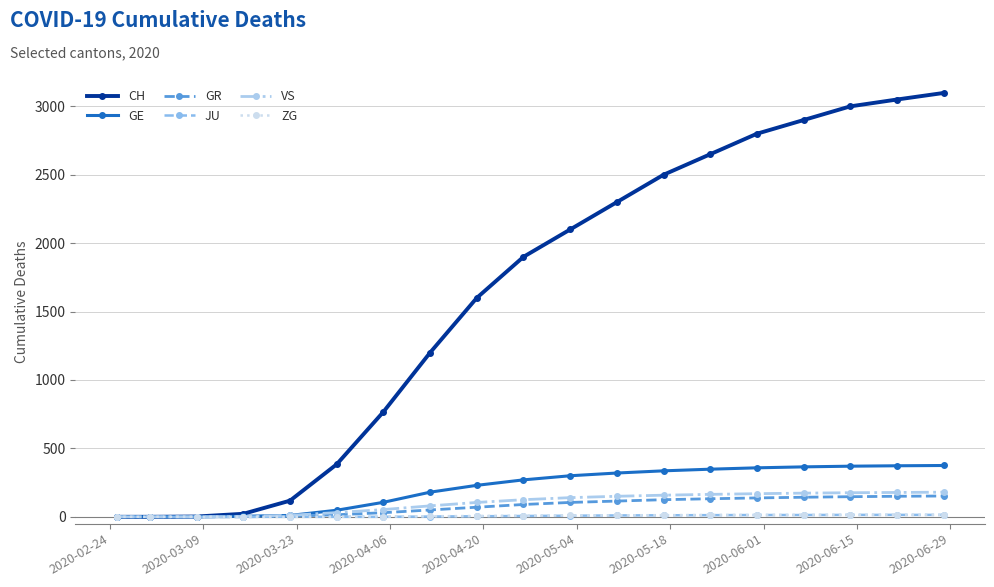

Which series has the largest range (max minus min)?

CH